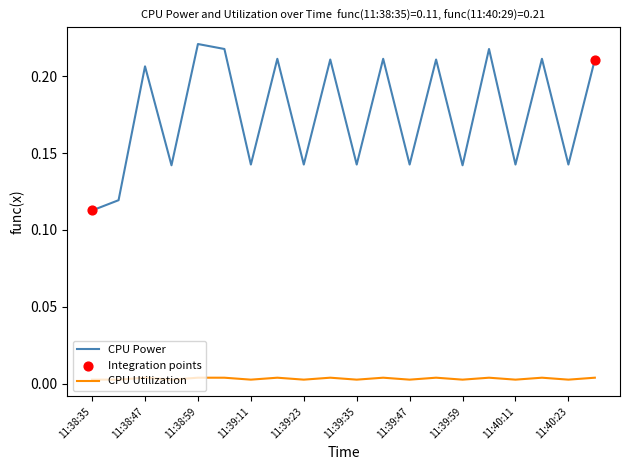

Which series has the largest total across all categories?

CPU Power